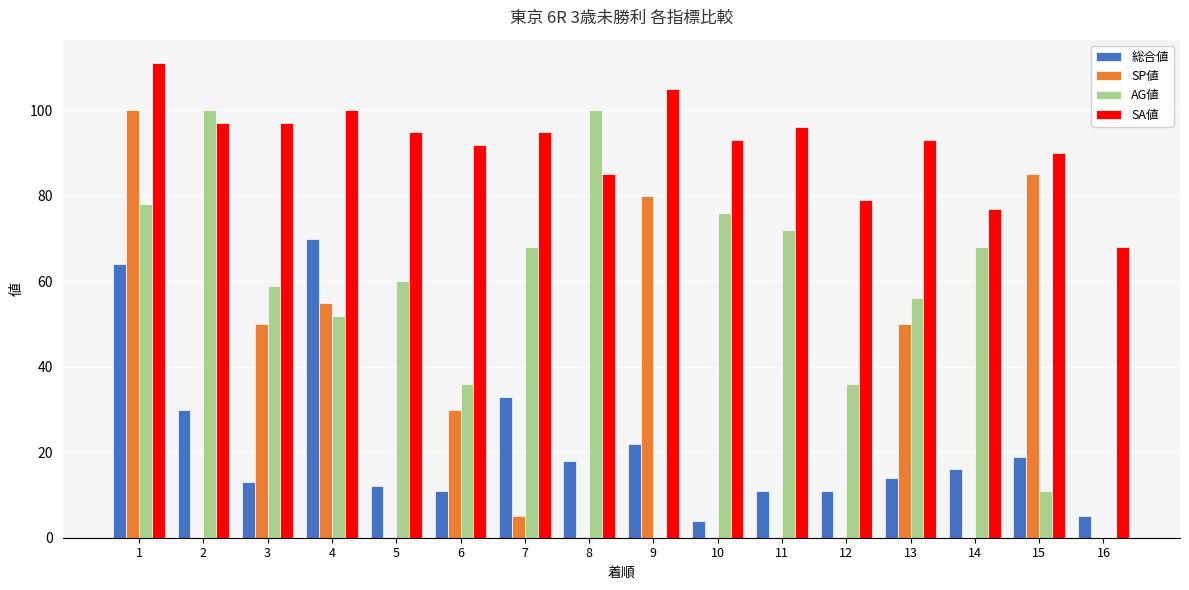

Is it true that AG値 equals 24 at 12?

False